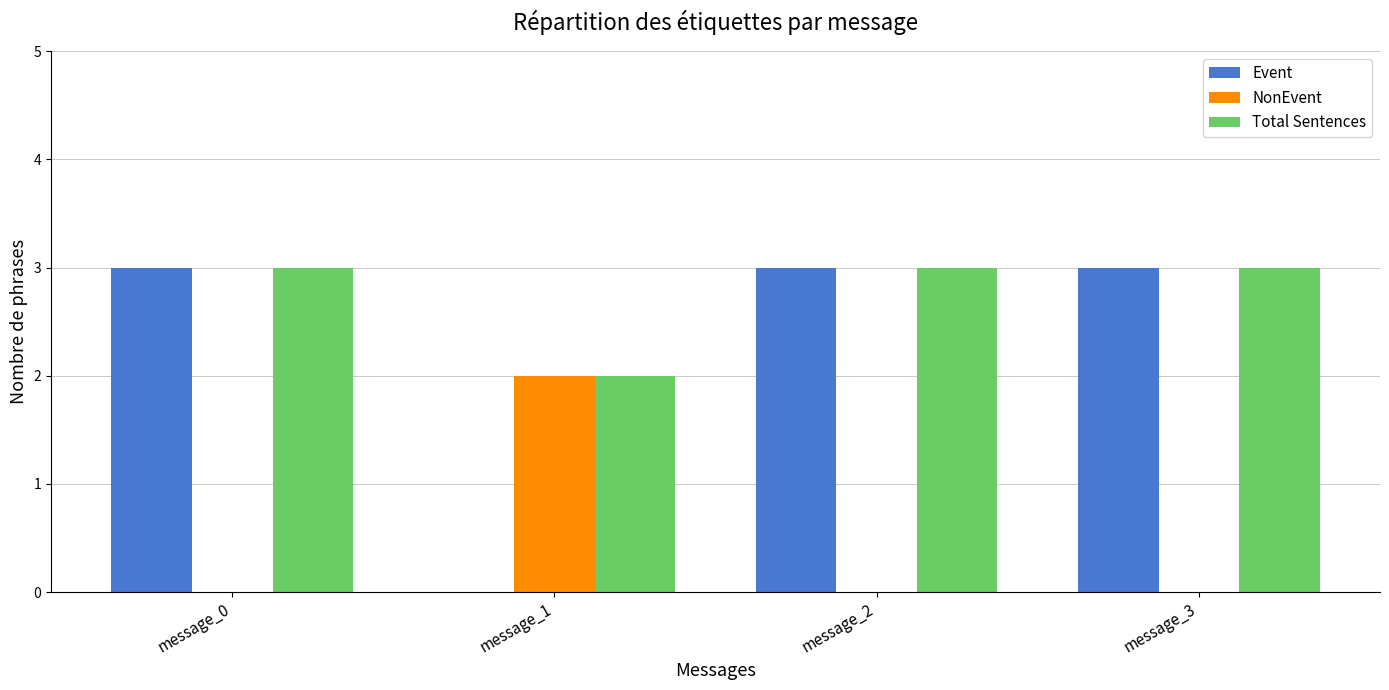

The NonEvent series shows -1 at message_2. True or false?

False